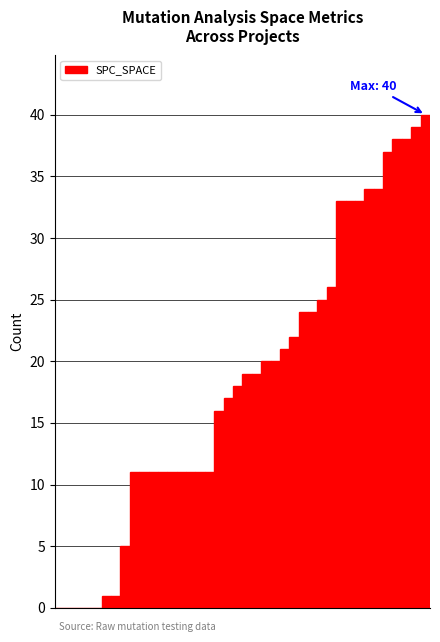

What is the maximum value shown in the chart?

40